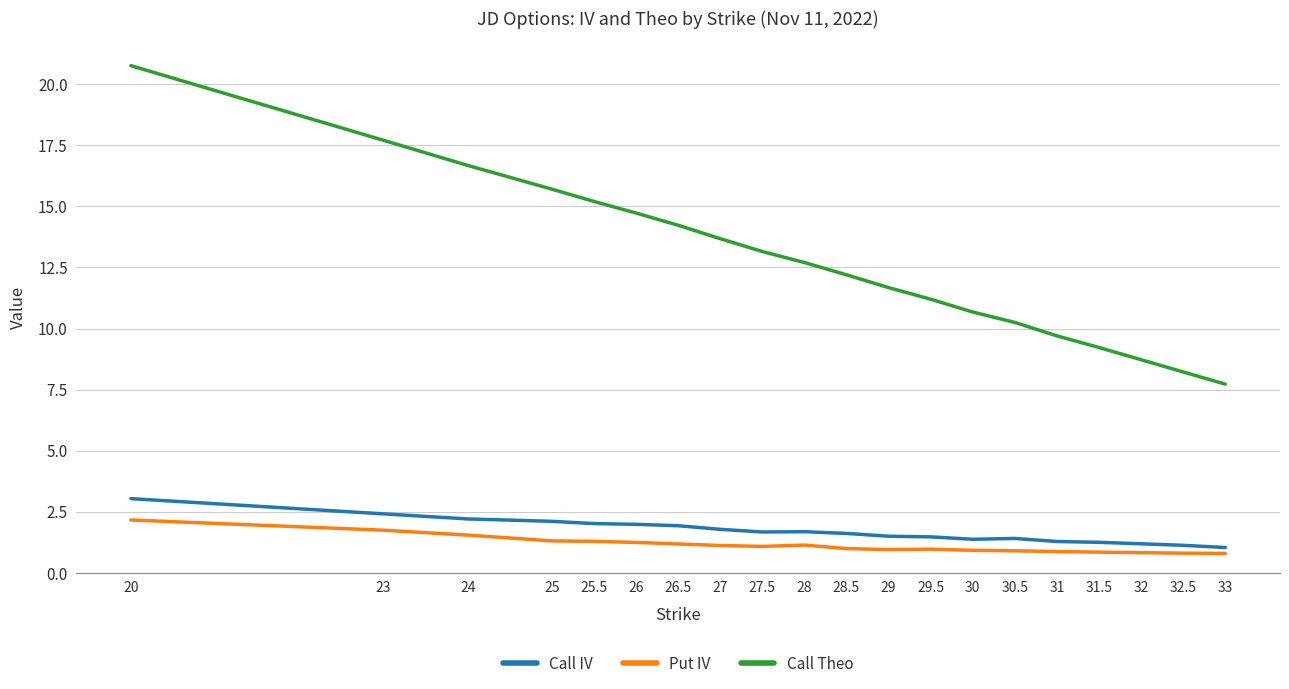

What is the approximate value of Call IV at 29?

1.5